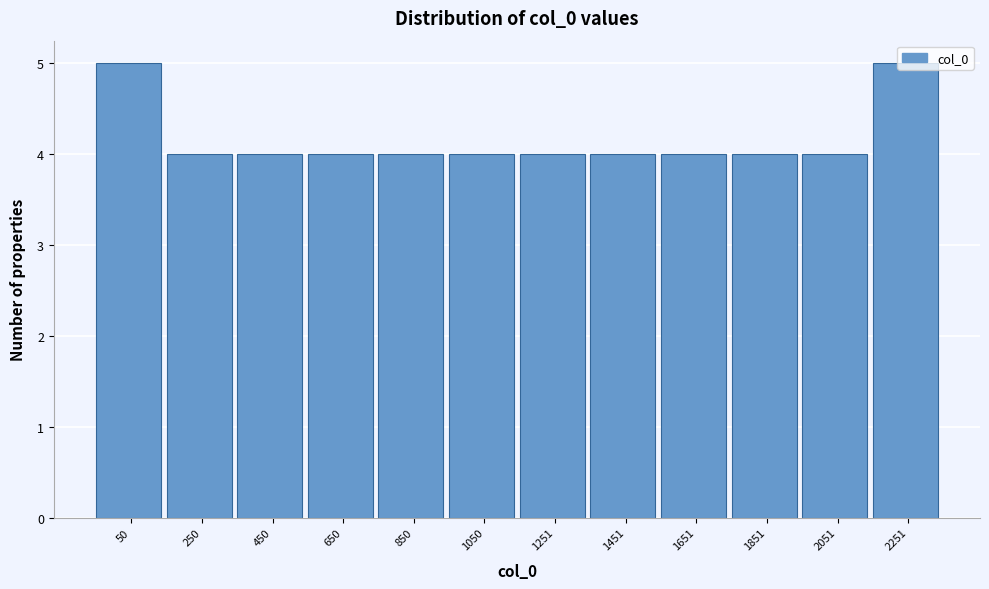

What is the value of the 1st bar from the left?

5